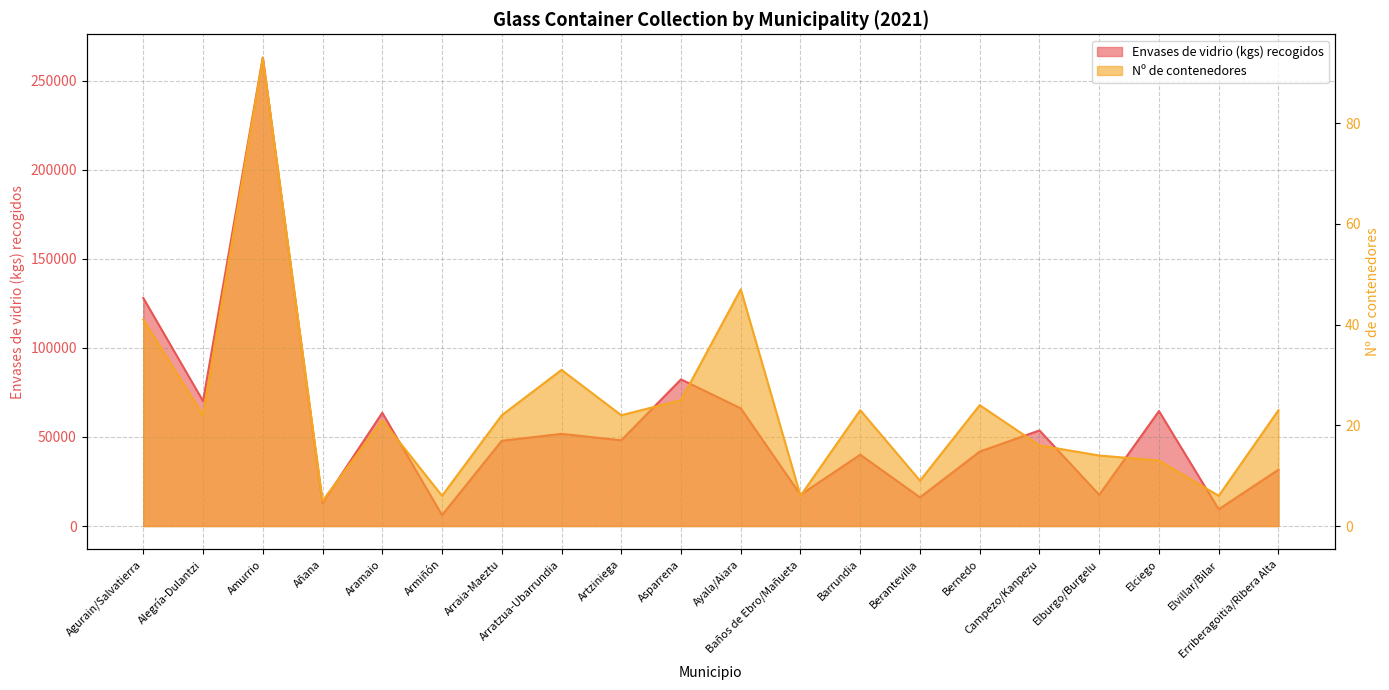

How many values in the Nº de contenedores series are below 22?

9